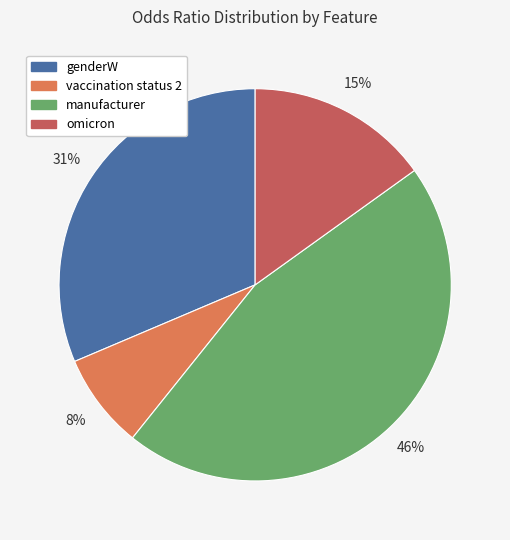

To the nearest percent, what is the average slice percentage?

25%